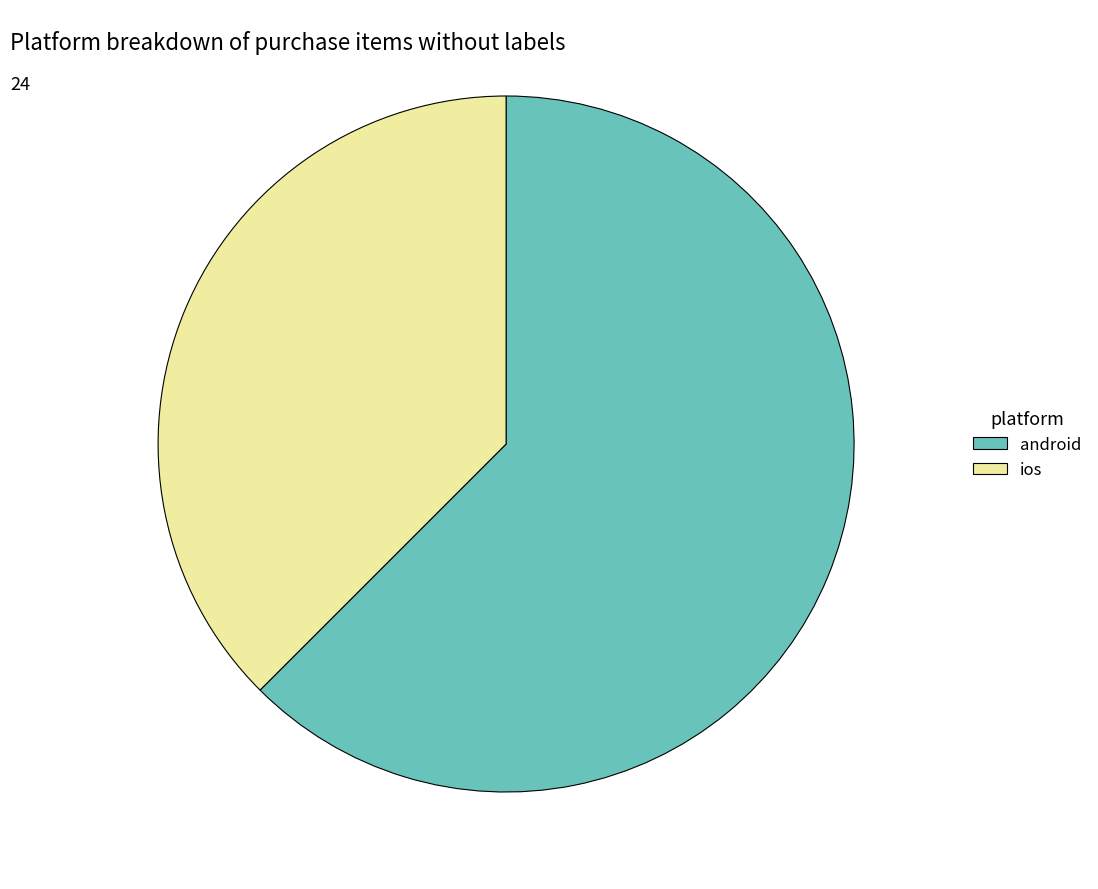

Count the number of slices in the pie.

2